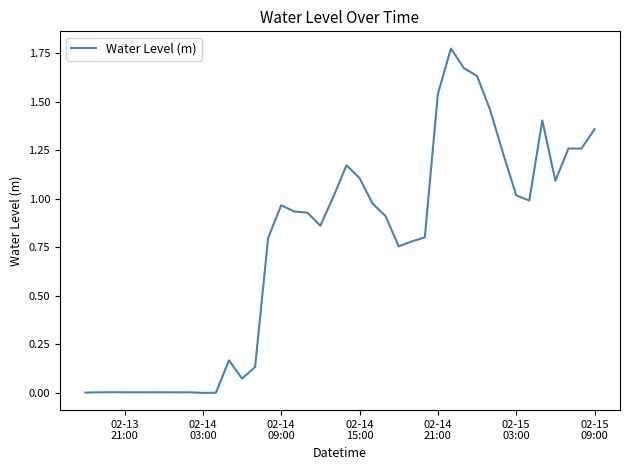

How many points are lower than both their immediate neighbors (excluding endpoints)?

9